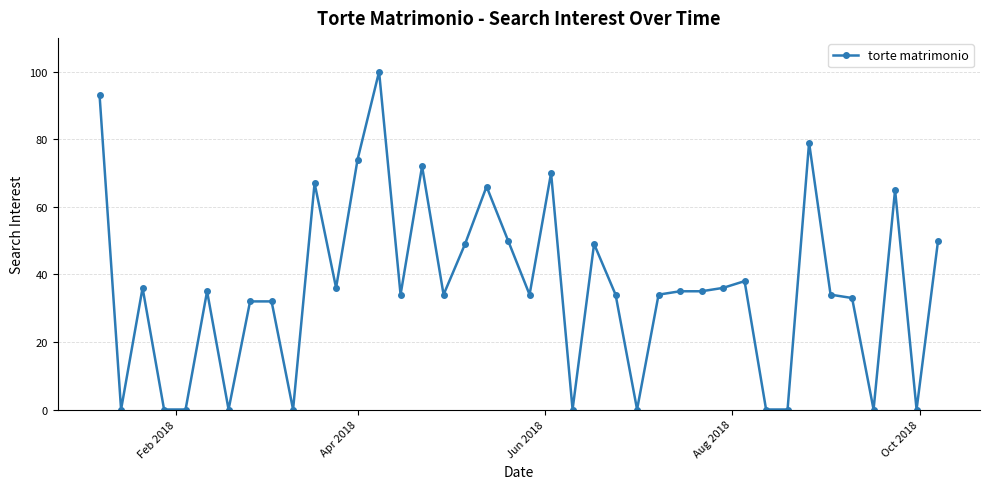

What is the greatest value displayed?

100